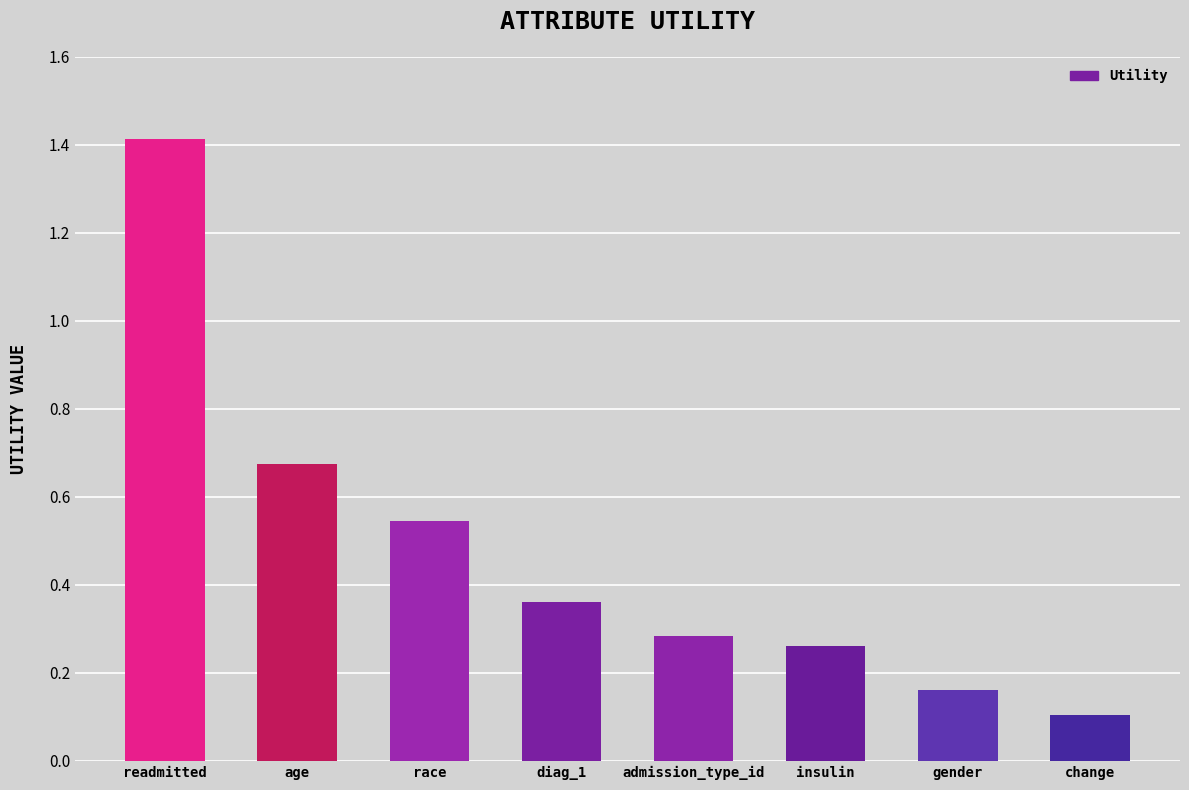

What is the label of the 5th bar from the right?

diag_1